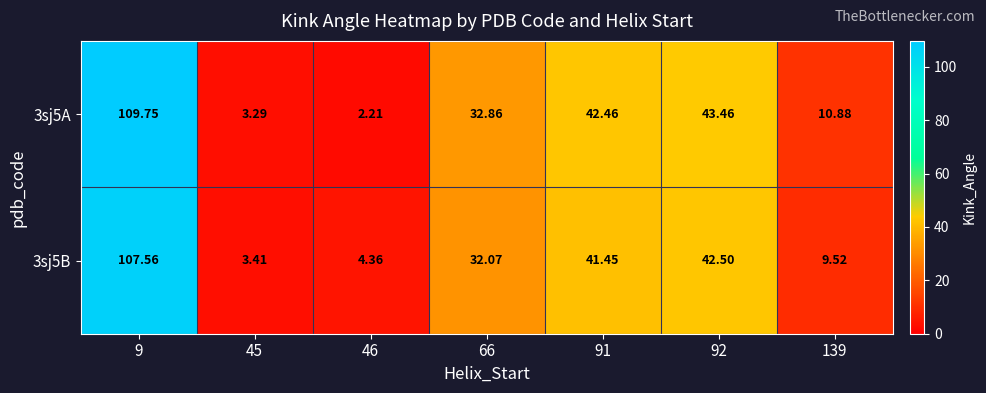

At which category is the sum across all series the highest?

9